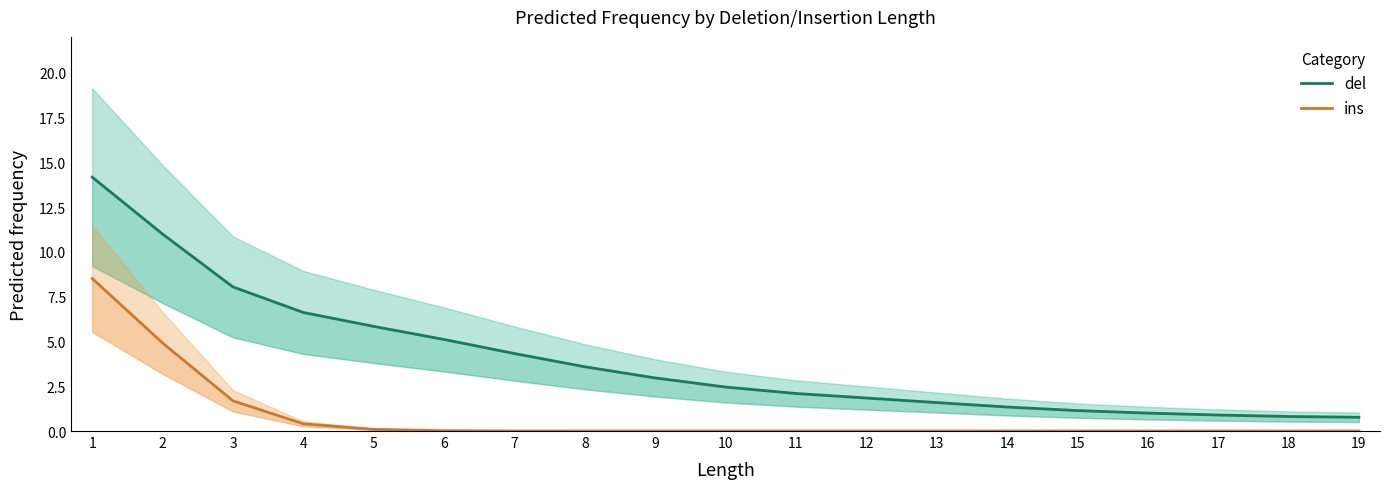

The ins series shows 0.2 at 5. True or false?

False